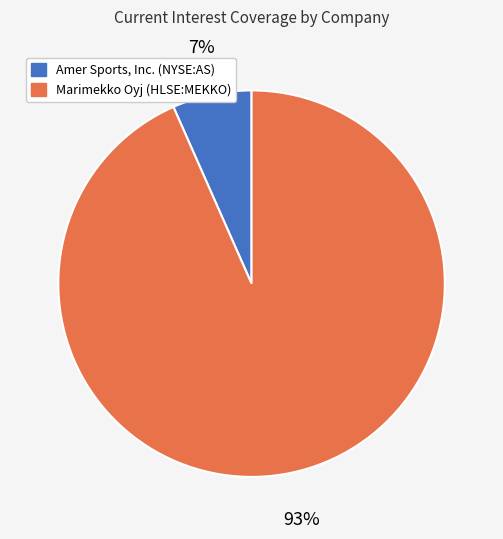

Which has a higher value, Amer Sports, Inc. (NYSE:AS) or Marimekko Oyj (HLSE:MEKKO)?

Marimekko Oyj (HLSE:MEKKO)